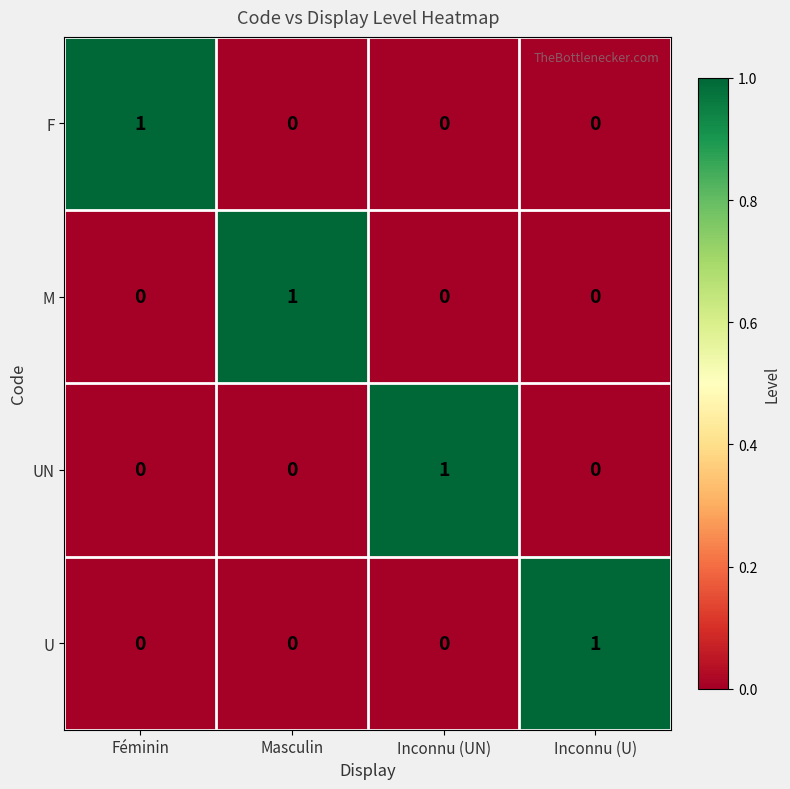

How many data points does each series have?

4